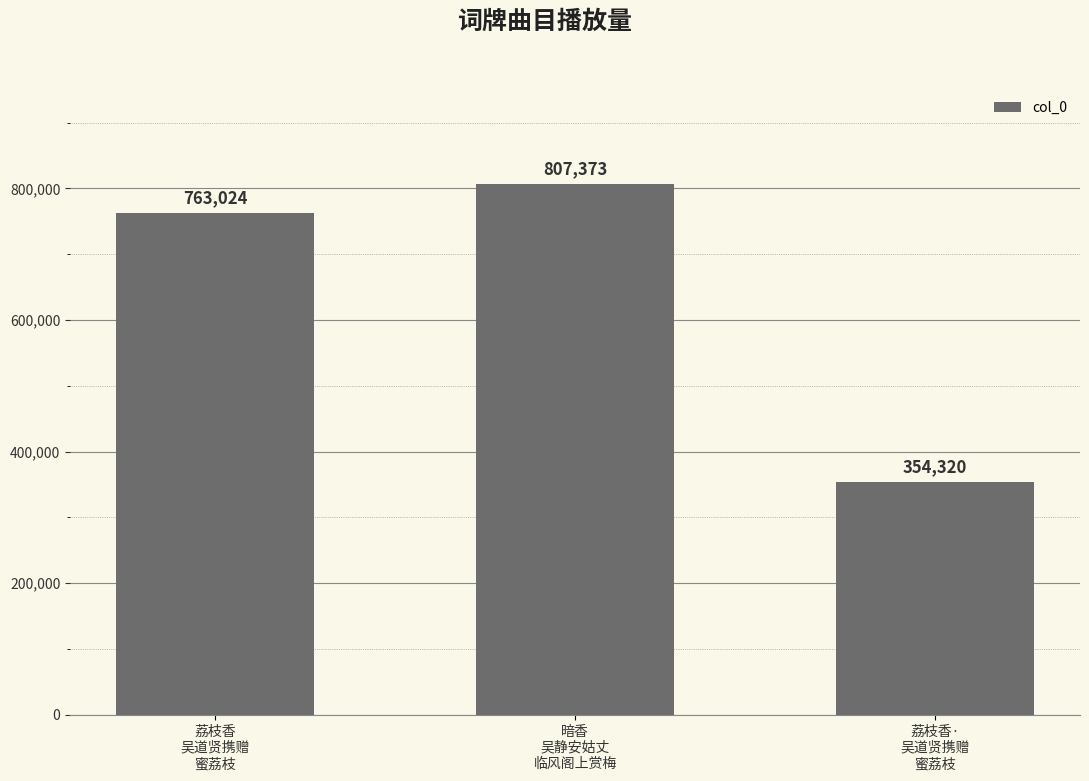

Which category has the highest value across all series?

暗香
吴静安姑丈
临风阁上赏梅